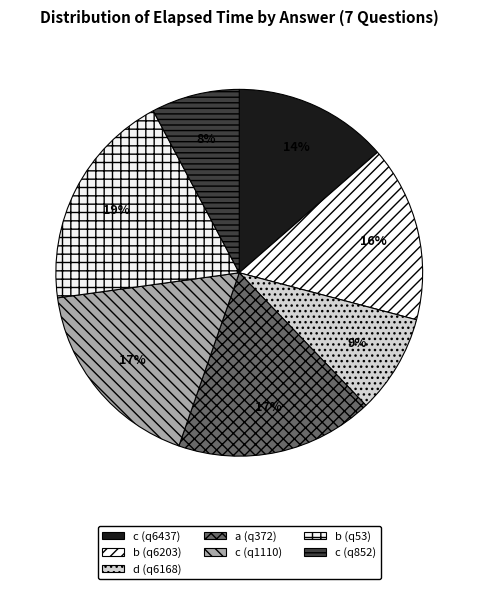

Does any single category account for the majority?

No